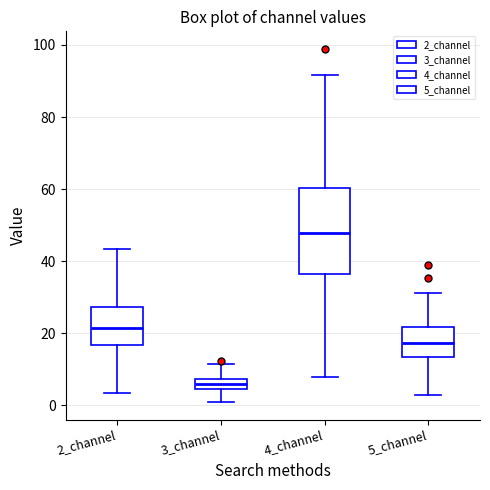

Which box's median line is the highest?

4_channel